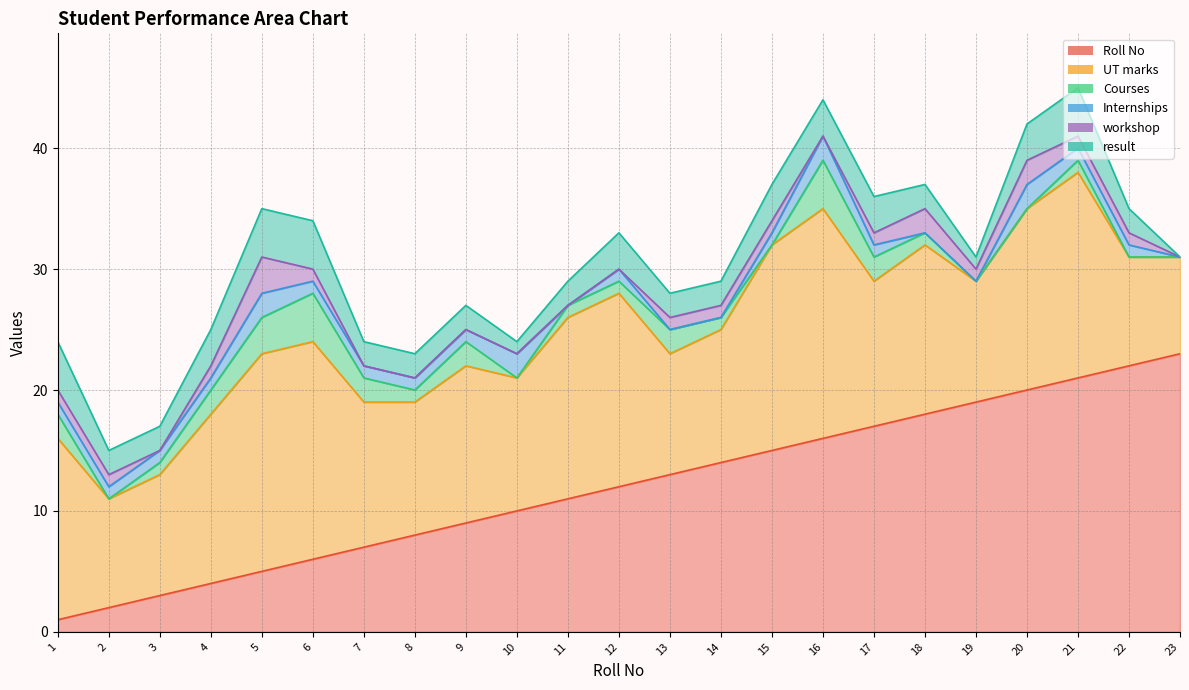

Reading left to right, transcribe all the data shown in this chart.

Roll No: 1=1	2=2	3=3	4=4	5=5	6=6	7=7	8=8	9=9	10=10	11=11	12=12	13=13	14=14	15=15	16=16	17=17	18=18	19=19	20=20	21=21	22=22	23=23
UT marks: 1=15	2=9	3=10	4=14	5=18	6=18	7=12	8=11	9=13	10=11	11=15	12=16	13=10	14=11	15=17	16=19	17=12	18=14	19=10	20=15	21=17	22=9	23=8
Courses: 1=2	2=0	3=1	4=2	5=3	6=4	7=2	8=1	9=2	10=0	11=1	12=1	13=2	14=1	15=0	16=4	17=2	18=1	19=0	20=0	21=1	22=0	23=0
Internships: 1=1	2=1	3=1	4=1	5=2	6=1	7=1	8=1	9=1	10=2	11=0	12=1	13=0	14=0	15=1	16=2	17=1	18=0	19=0	20=2	21=1	22=1	23=0
workshop: 1=1	2=1	3=0	4=1	5=3	6=1	7=0	8=0	9=0	10=0	11=0	12=0	13=1	14=1	15=1	16=0	17=1	18=2	19=1	20=2	21=1	22=1	23=0
result: 1=4	2=2	3=2	4=3	5=4	6=4	7=2	8=2	9=2	10=1	11=2	12=3	13=2	14=2	15=3	16=3	17=3	18=2	19=1	20=3	21=4	22=2	23=0